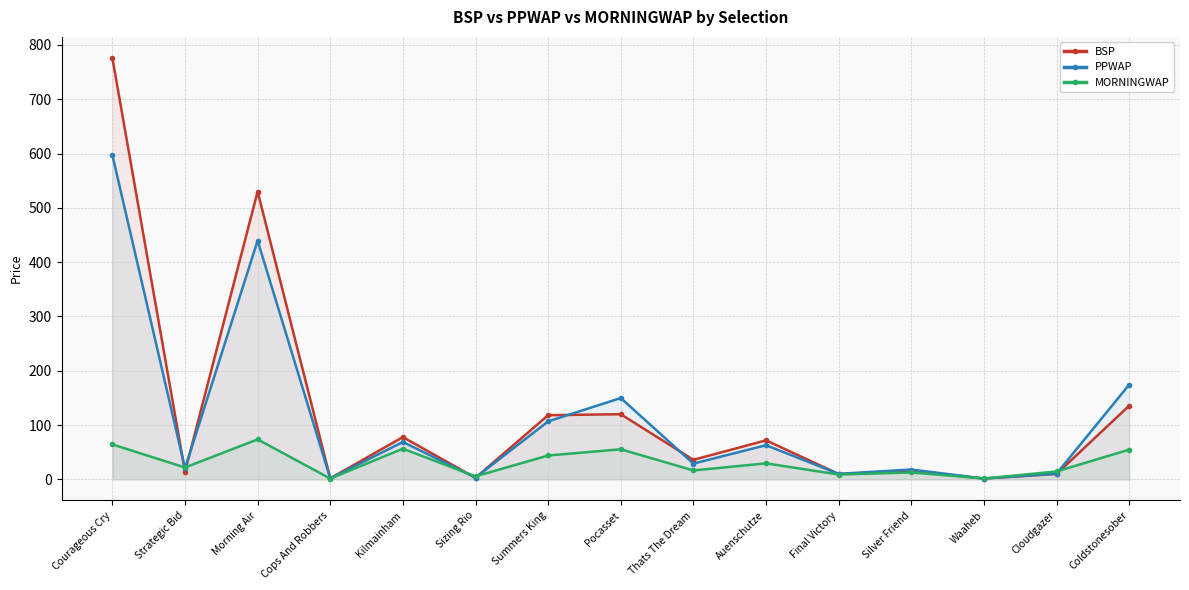

How many data points in PPWAP are above 29?

8